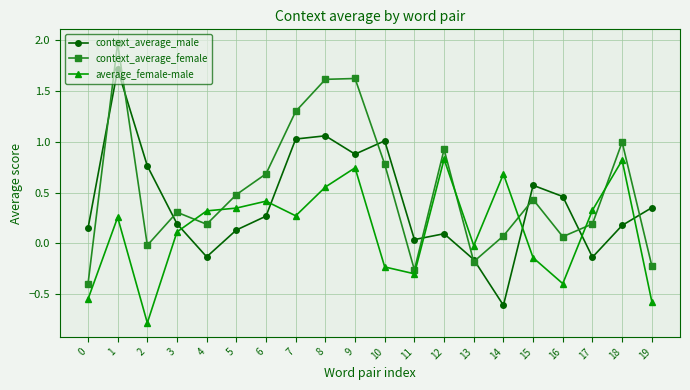

Which label corresponds to the smallest value in the chart?

2